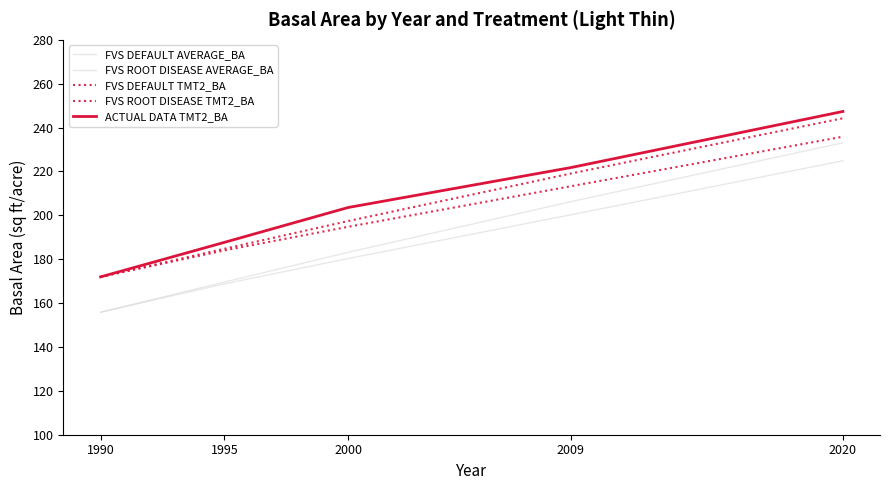

True or false: FVS ROOT DISEASE AVERAGE_BA and FVS DEFAULT TMT2_BA intersect in this chart.

False